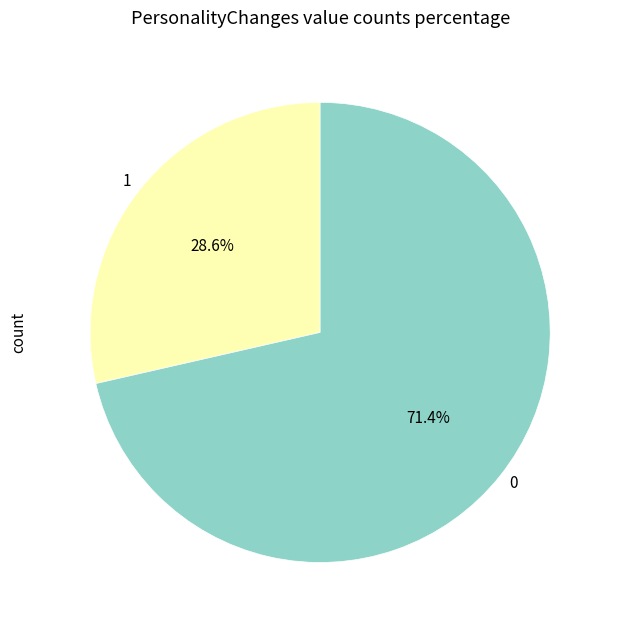

Rank the categories by value from highest to lowest.

0, 1